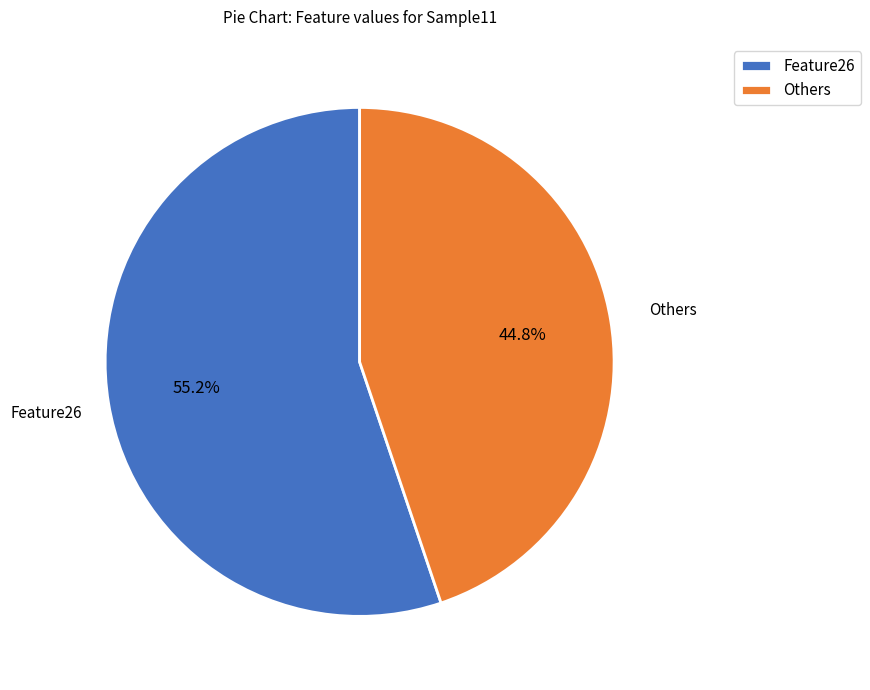

Approximately how many times larger is the value at Others compared to Feature26?

0.8